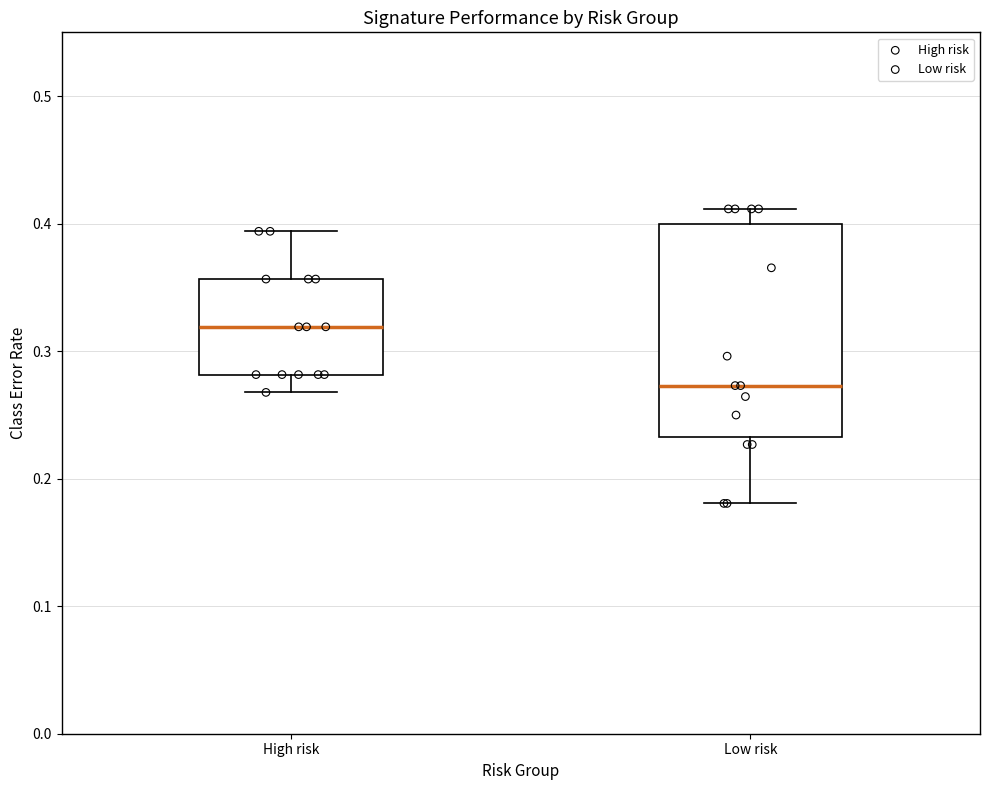

Which box is the tallest, from its lower edge to its upper edge?

Low risk